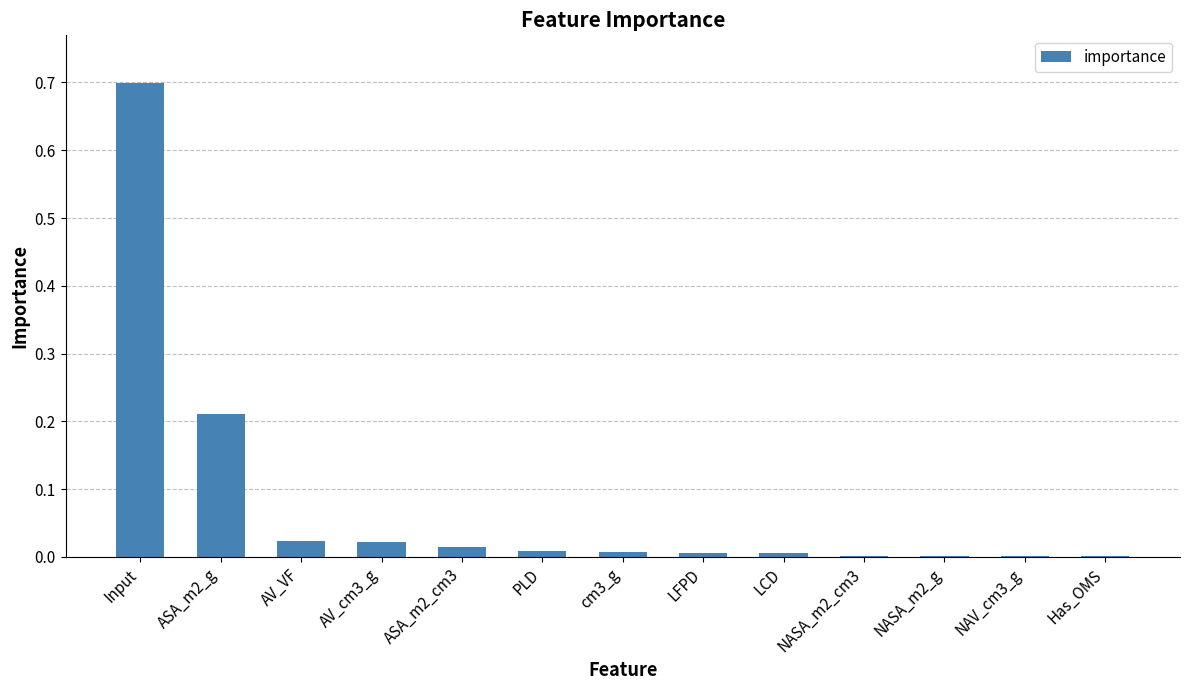

What is the greatest value displayed?

0.7